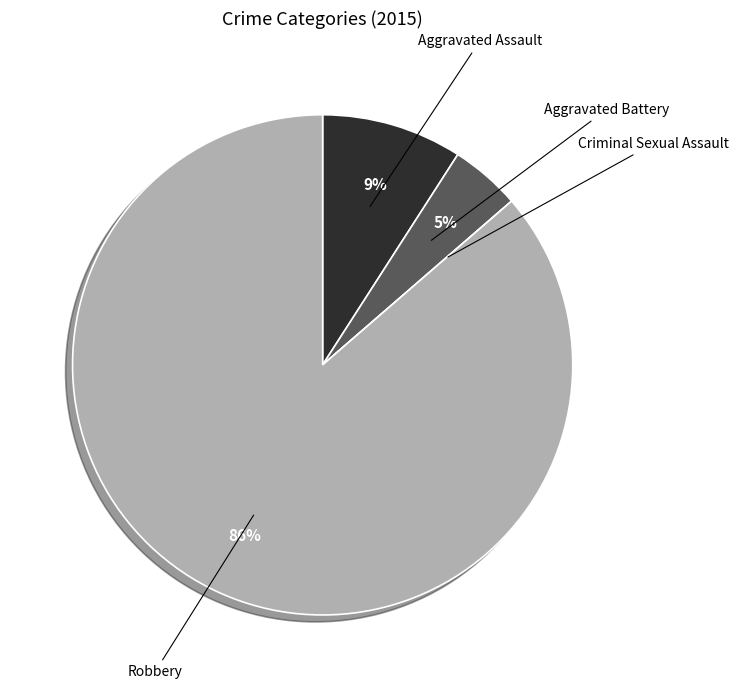

To the nearest percent, what is the difference between the largest and smallest slice percentages?

86%